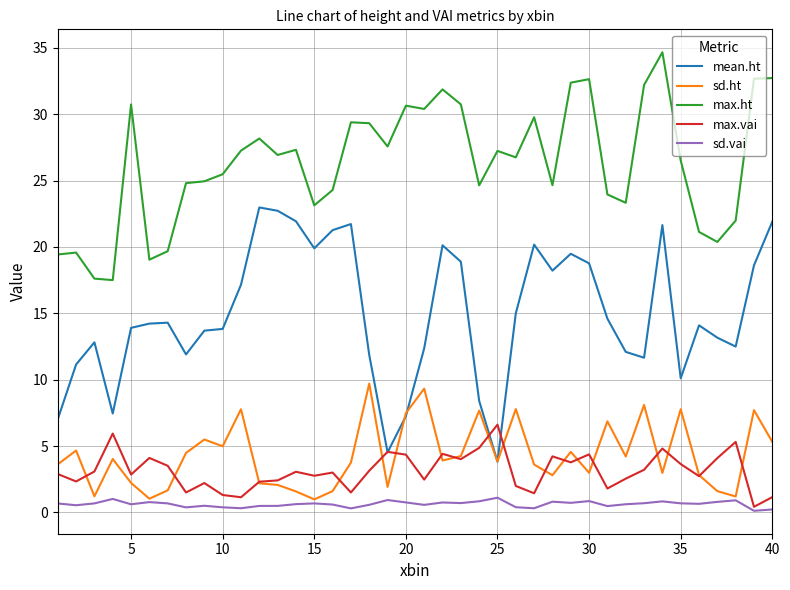

List the series in order of their peak value, highest first.

max.ht, mean.ht, sd.ht, max.vai, sd.vai